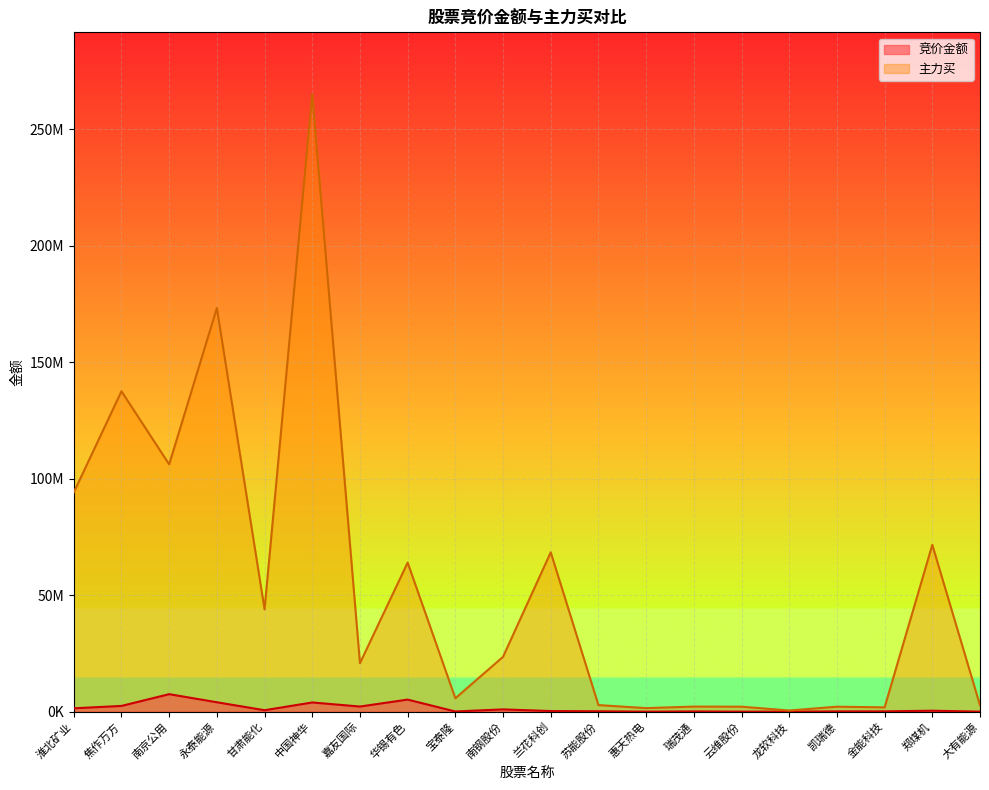

Which series has the largest range (max minus min)?

主力买